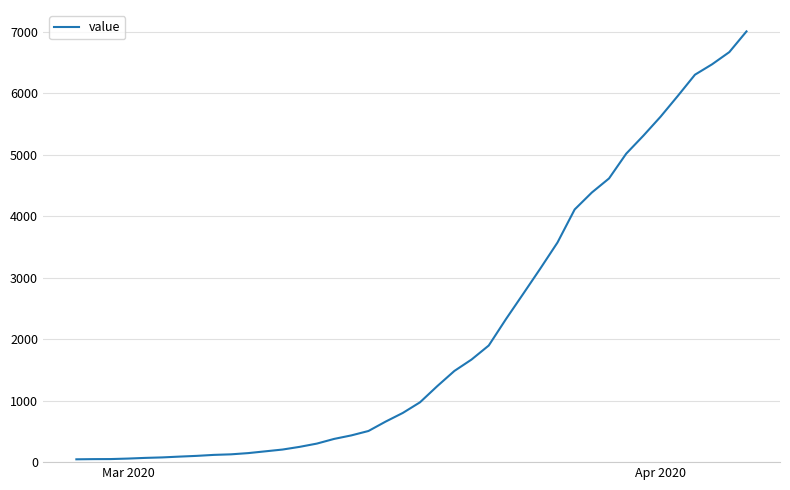

What is the greatest value displayed?

7010